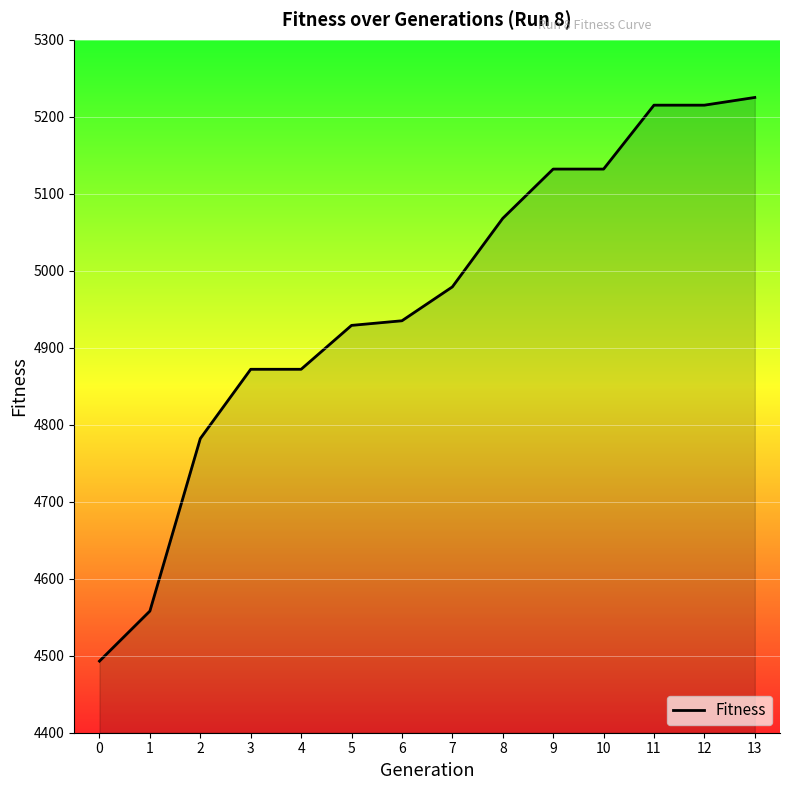

What is the change in value from 8 to 12?

+147